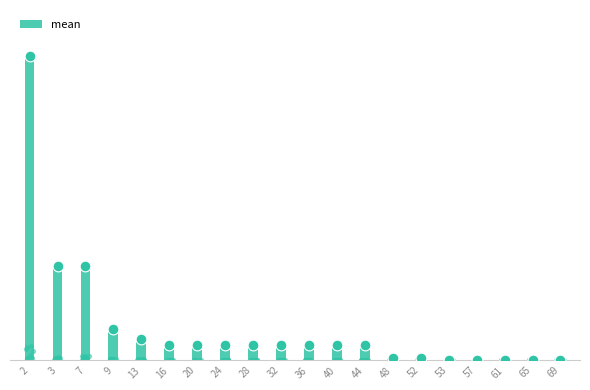

What is the change in value from 2 to 69?

-0.3